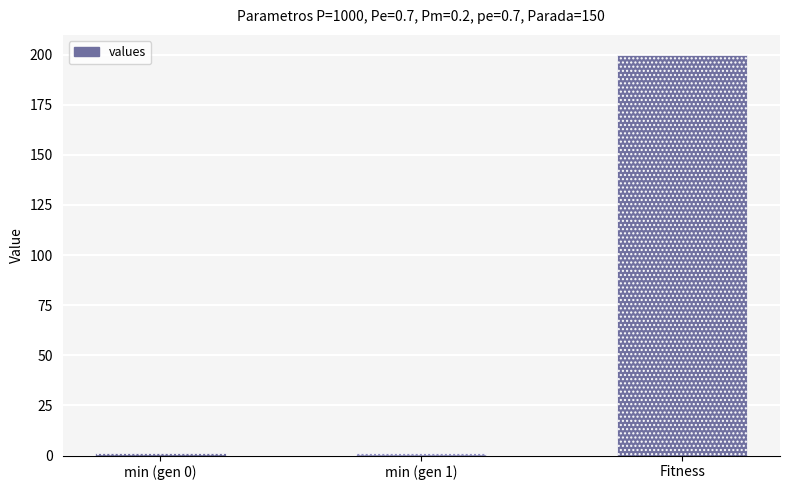

At which category does the chart reach its peak across all series?

Fitness